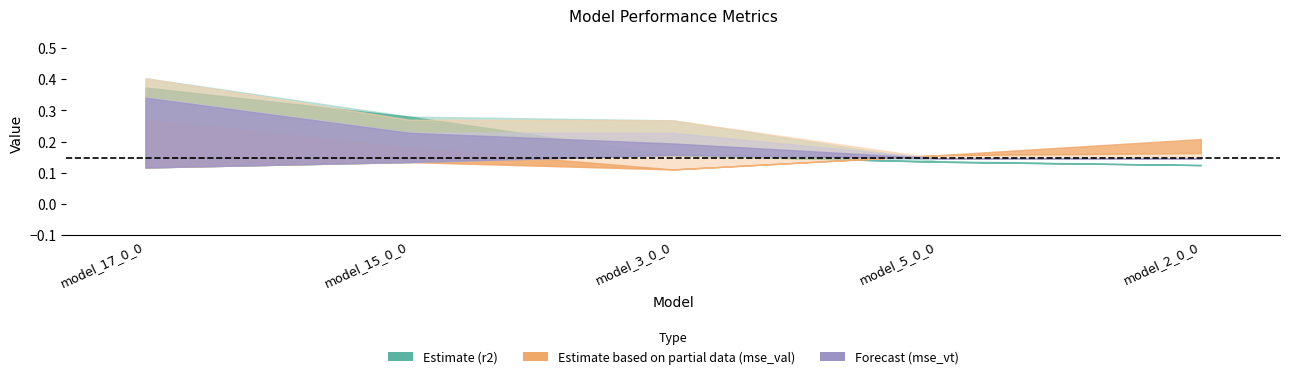

What position from the left is model_5_0_0?

4